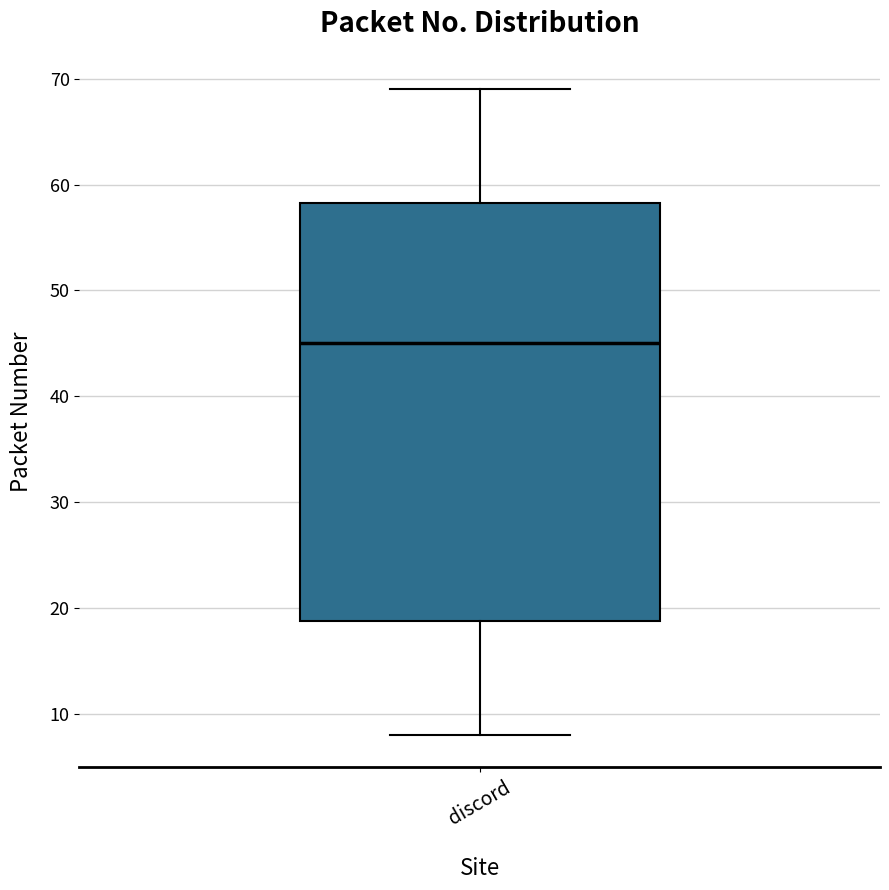

Read this box plot against the y-axis: the position of the median line, the range covered by the box, and the ends of both whiskers. The values are not printed on the chart, so give them approximately, as read against the axis.

median 45, box 19 to 58, whiskers 8 to 69